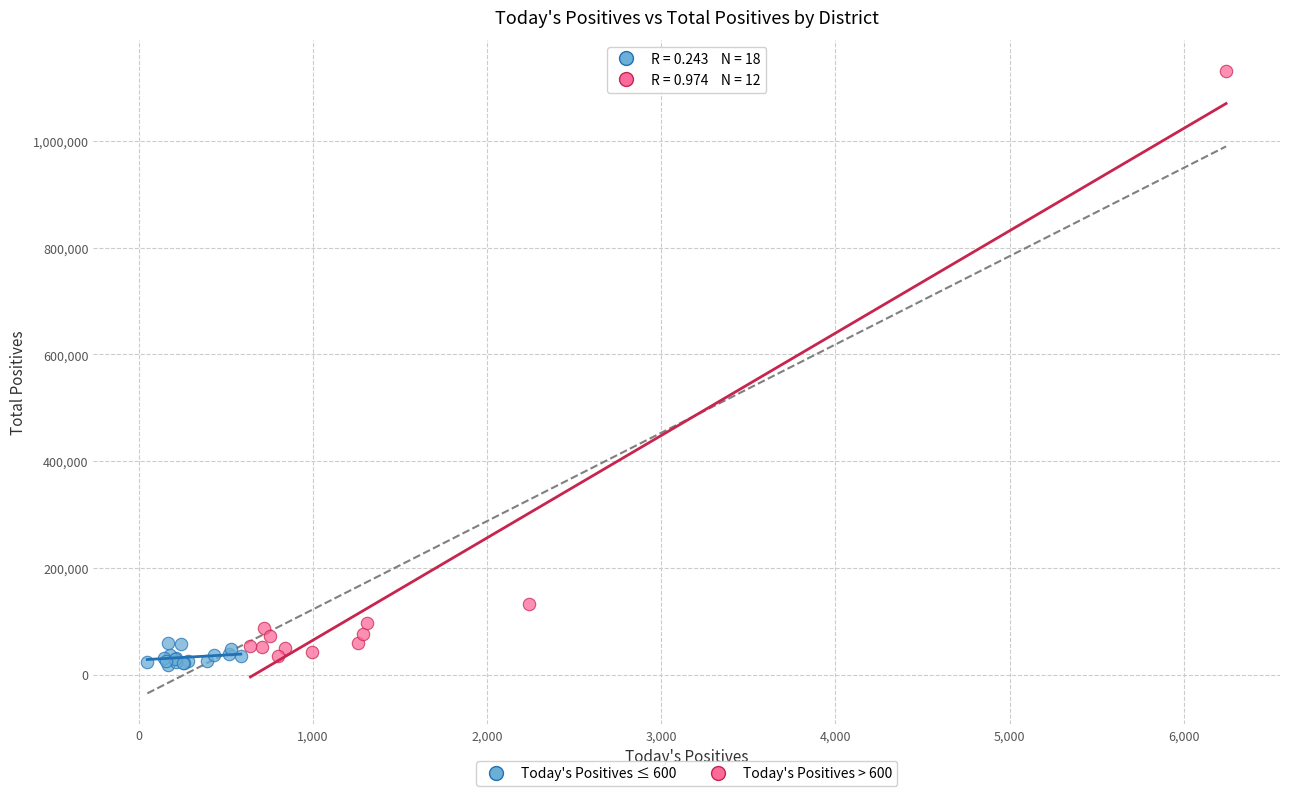

What are all the series names shown in the legend?

Today's Positives ≤ 600, Today's Positives > 600